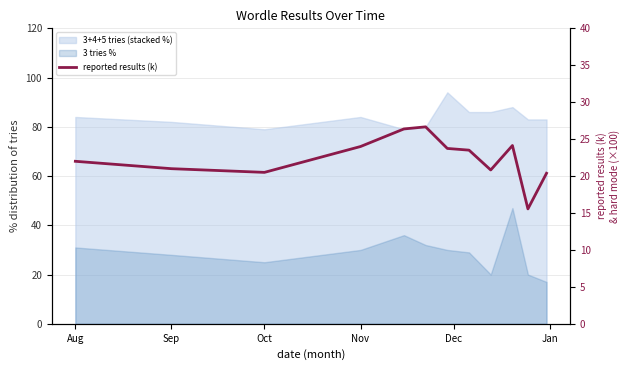

At which label is the value closest to 21?

Sep